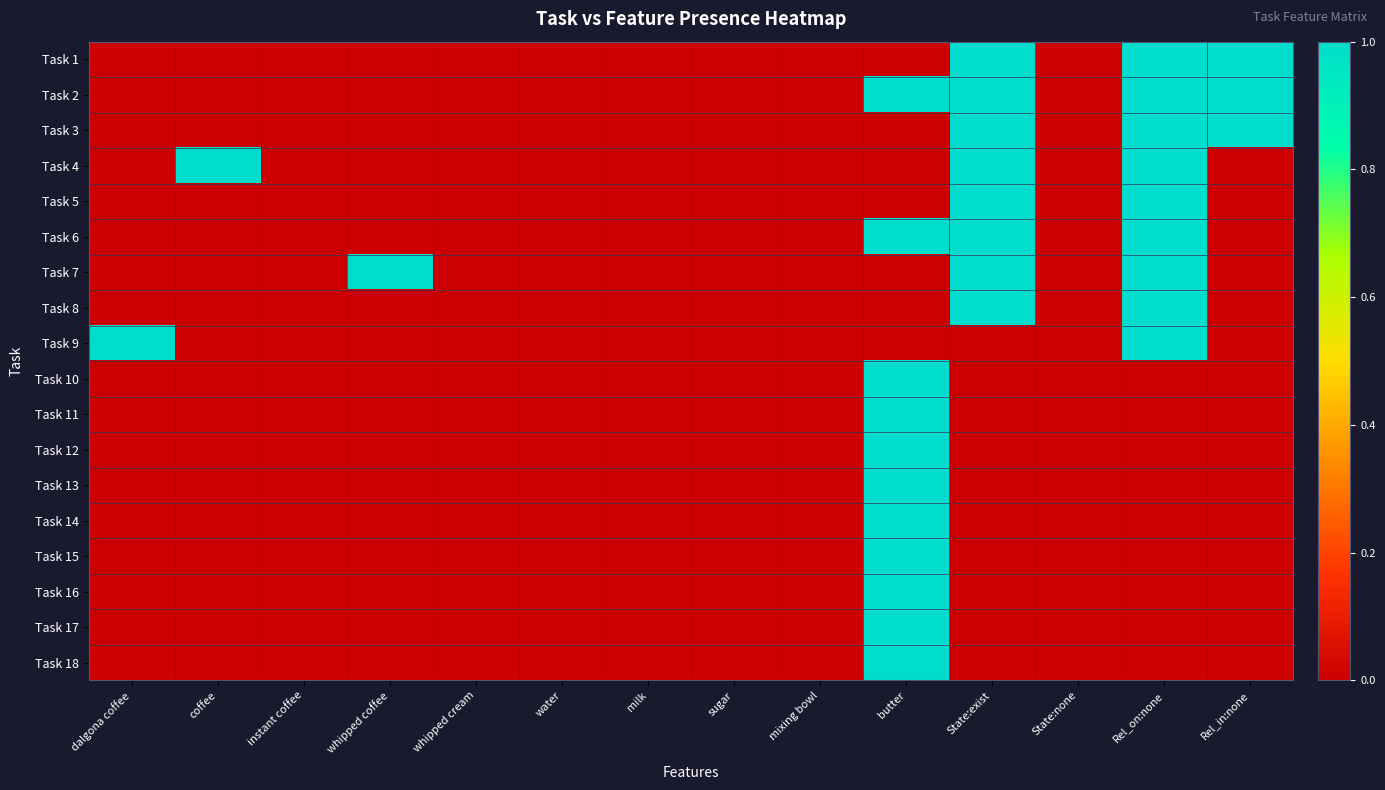

How many series are shown in this chart?

18